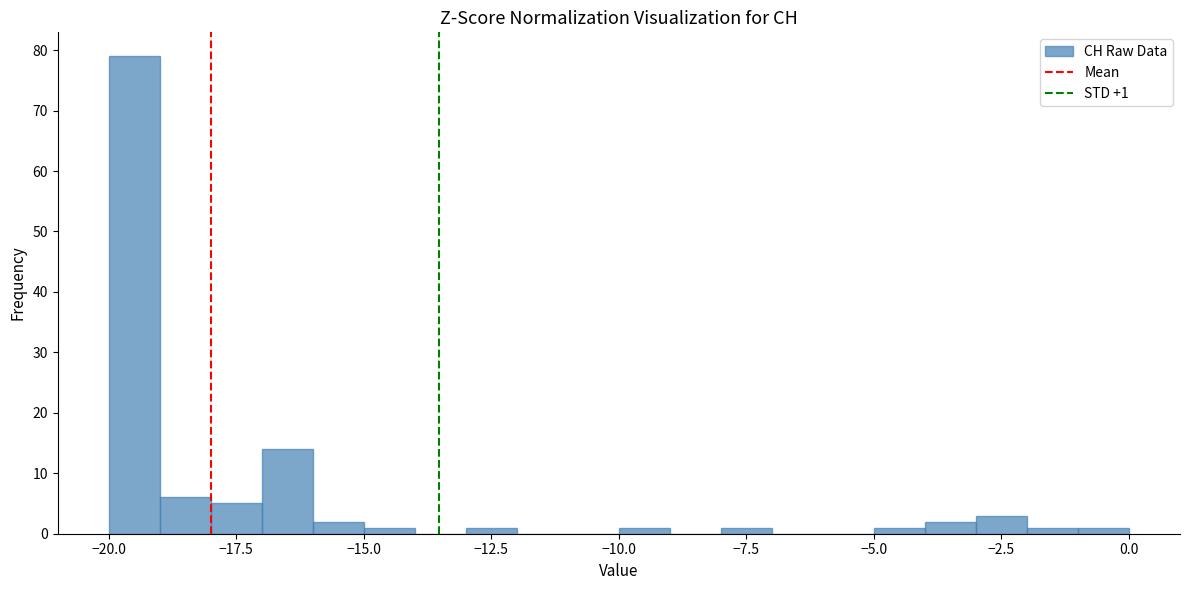

Around what value on the x-axis is the tallest bar? Give the approximate position of its centre, as read against the axis.

-19.5